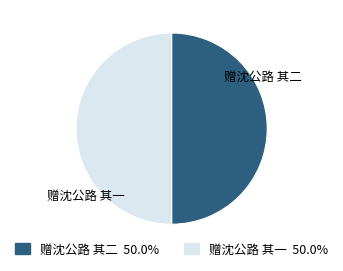

What is the ratio of the value at 赠沈公路 其一 to the value at 赠沈公路 其二?

1.0